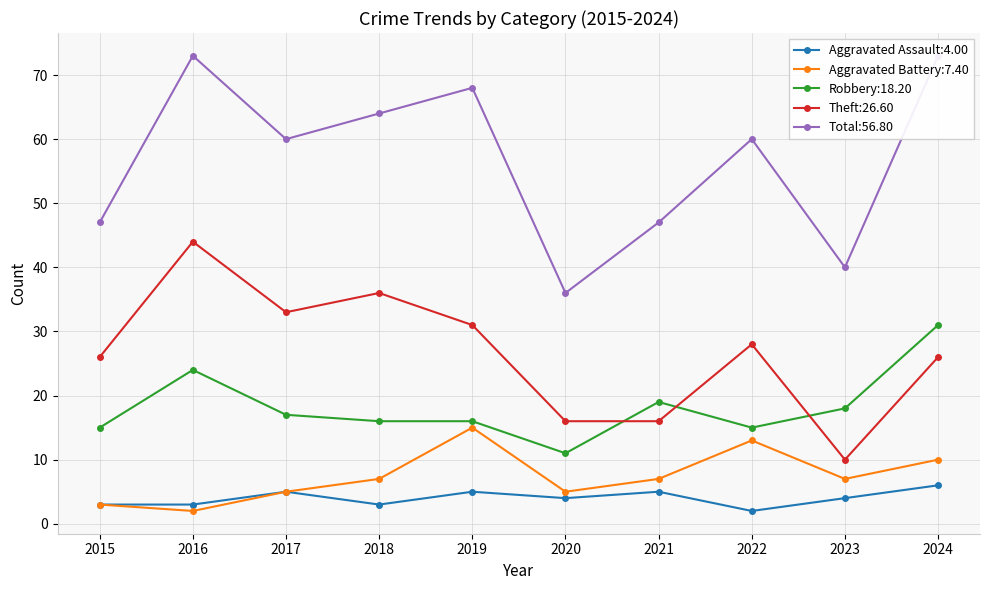

The value of Total at 2019 is 96. True or false?

False